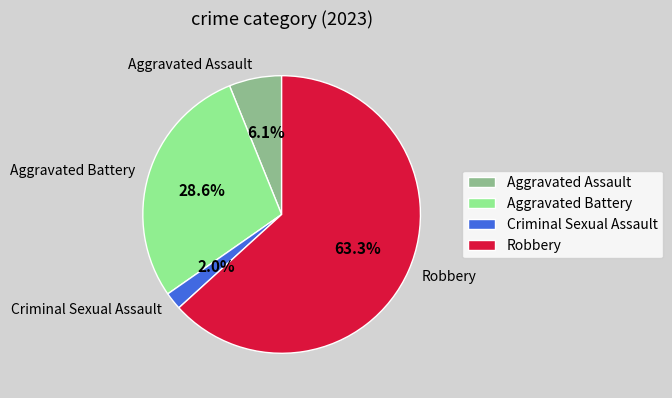

Which category accounts for the majority?

Robbery